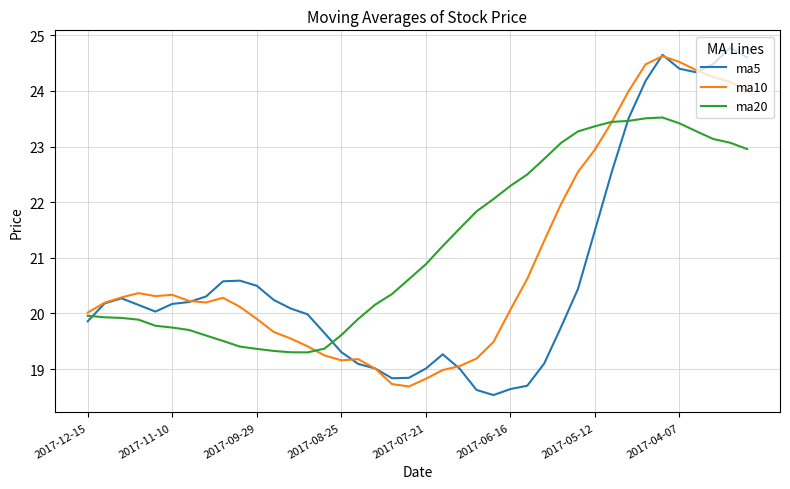

What is the maximum value shown in the chart?

24.8